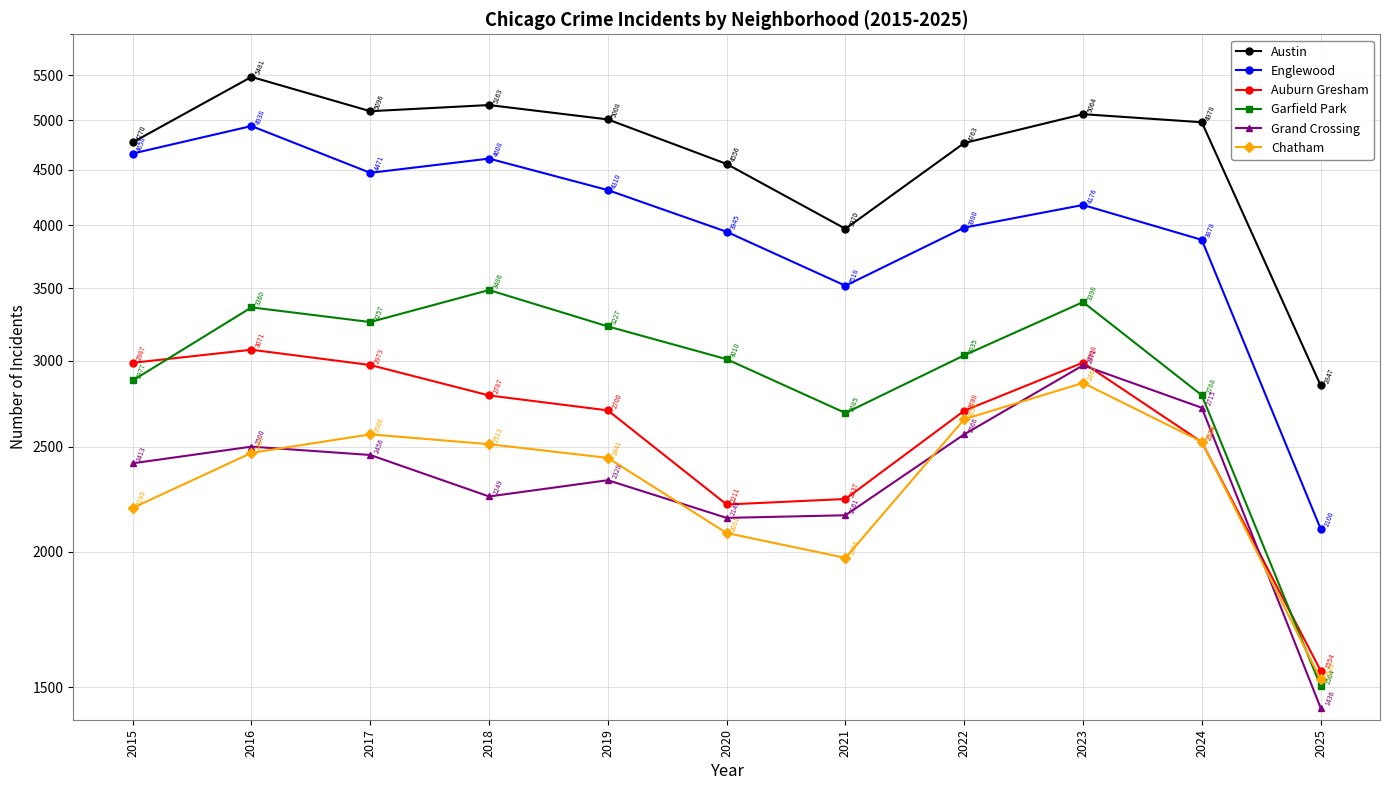

What is the sum of all Garfield Park values?

32627